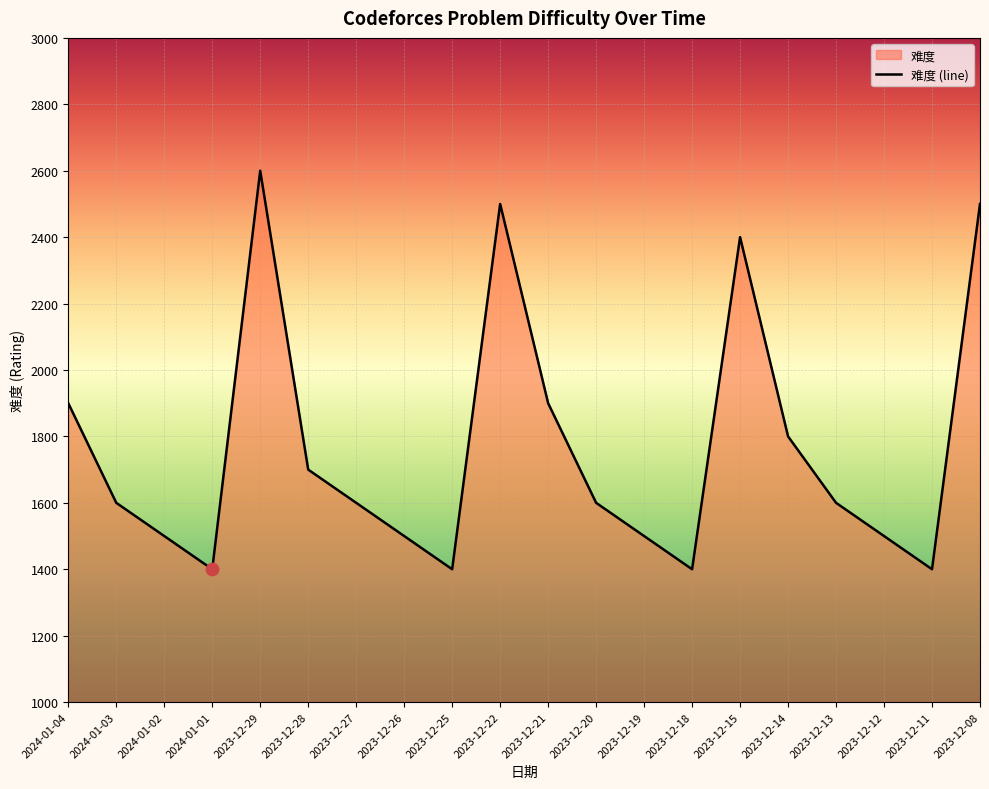

Between 2023-12-22 and 2024-01-04, which is larger?

2023-12-22